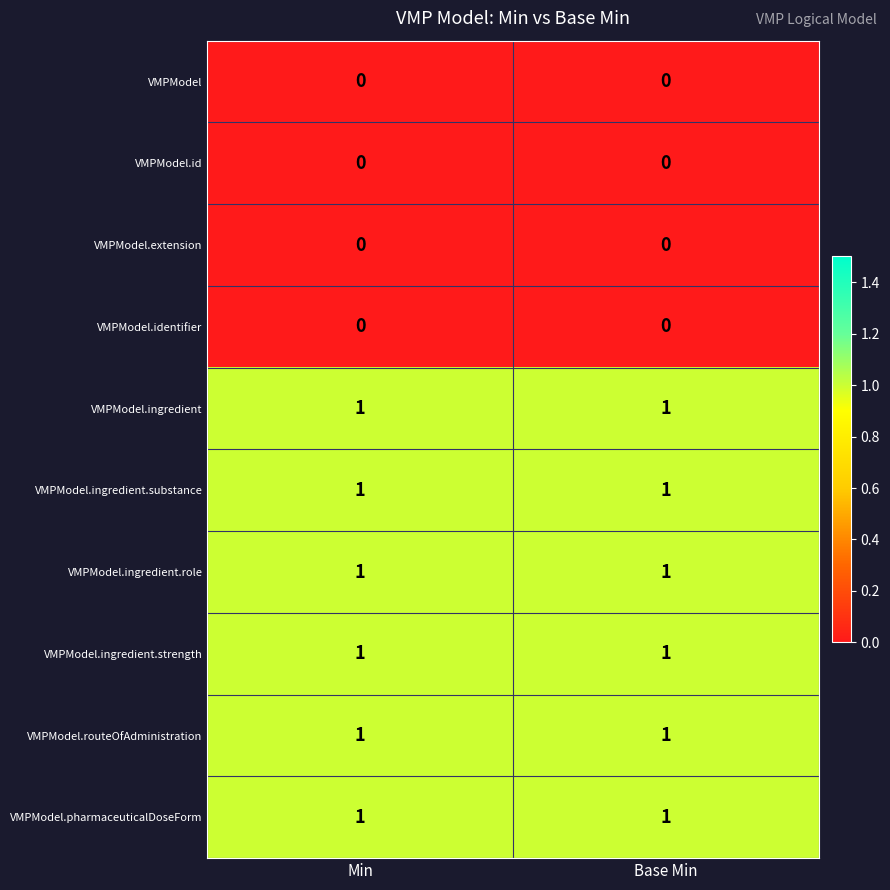

The VMPModel.ingredient series shows 0 at Min. True or false?

False